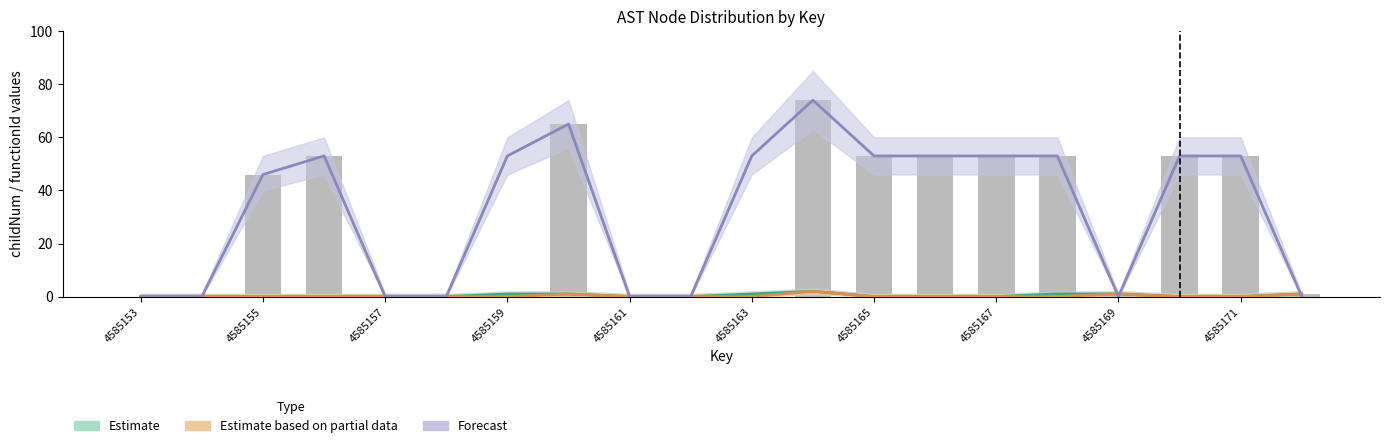

What value does the Forecast series have at 4585160, to the nearest 5?

65